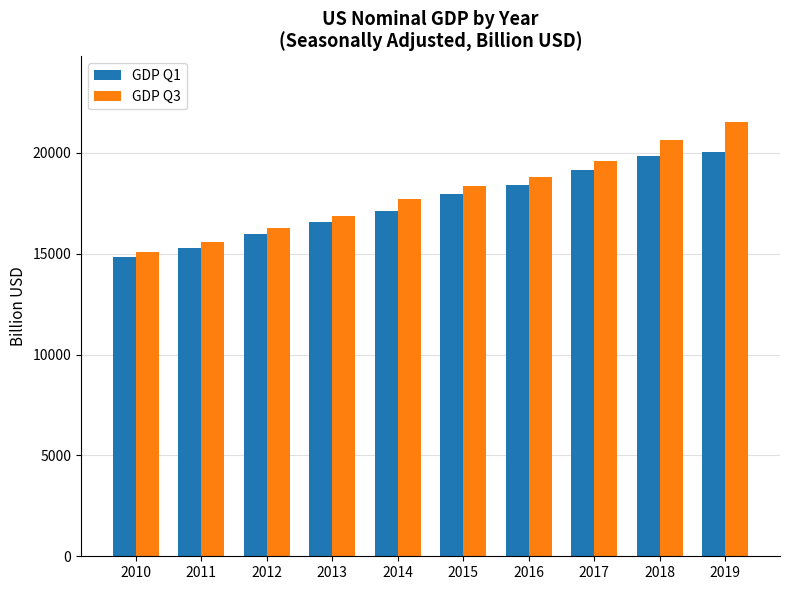

At how many categories does at least one series exceed 17507?

6